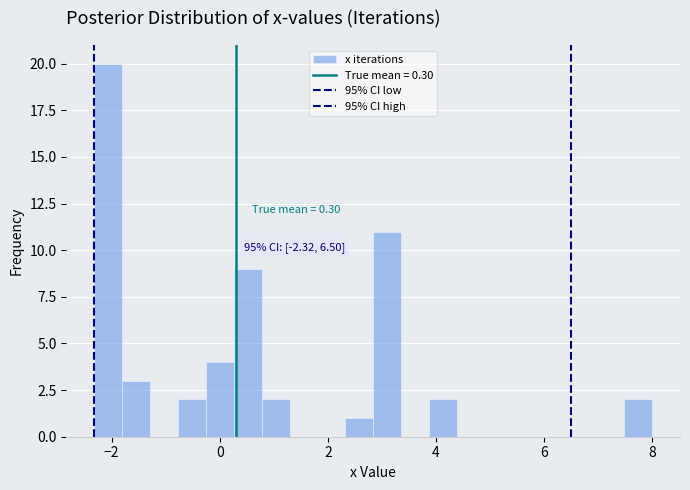

Read against the x-axis, roughly where is the centre of the tallest bar?

-2.0